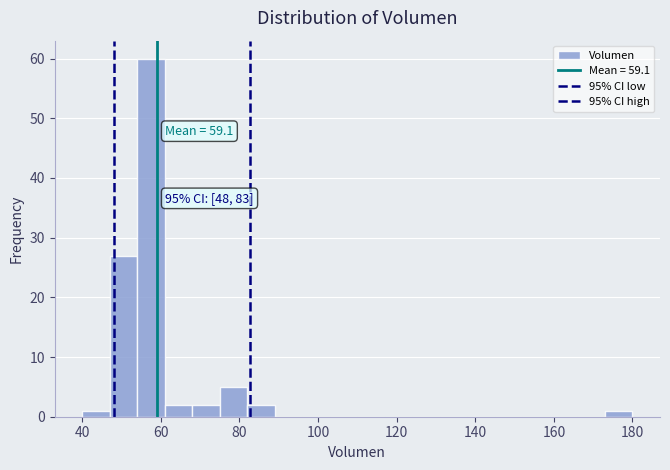

Around what value on the x-axis is the tallest bar? Give the approximate position of its centre, as read against the axis.

58